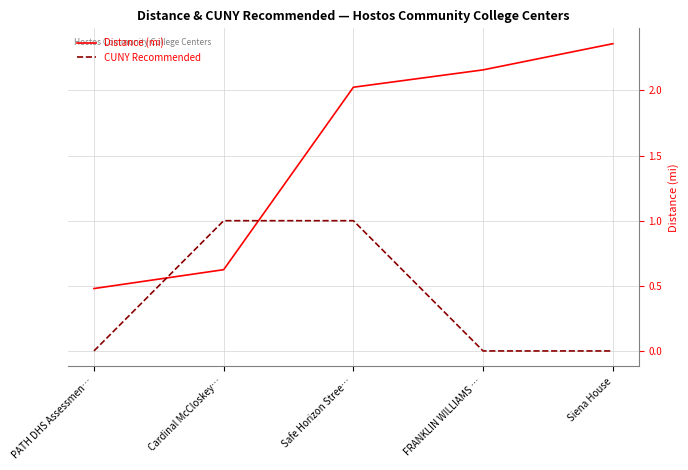

At which category is the sum across all series the highest?

Safe Horizon Stree…